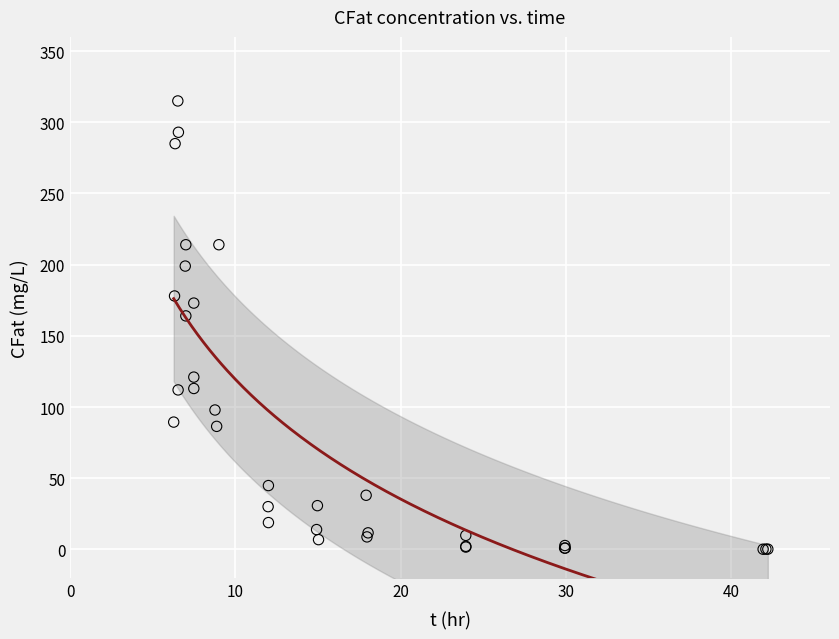

What Y value in the scatter plot is closest to 157?

164.0